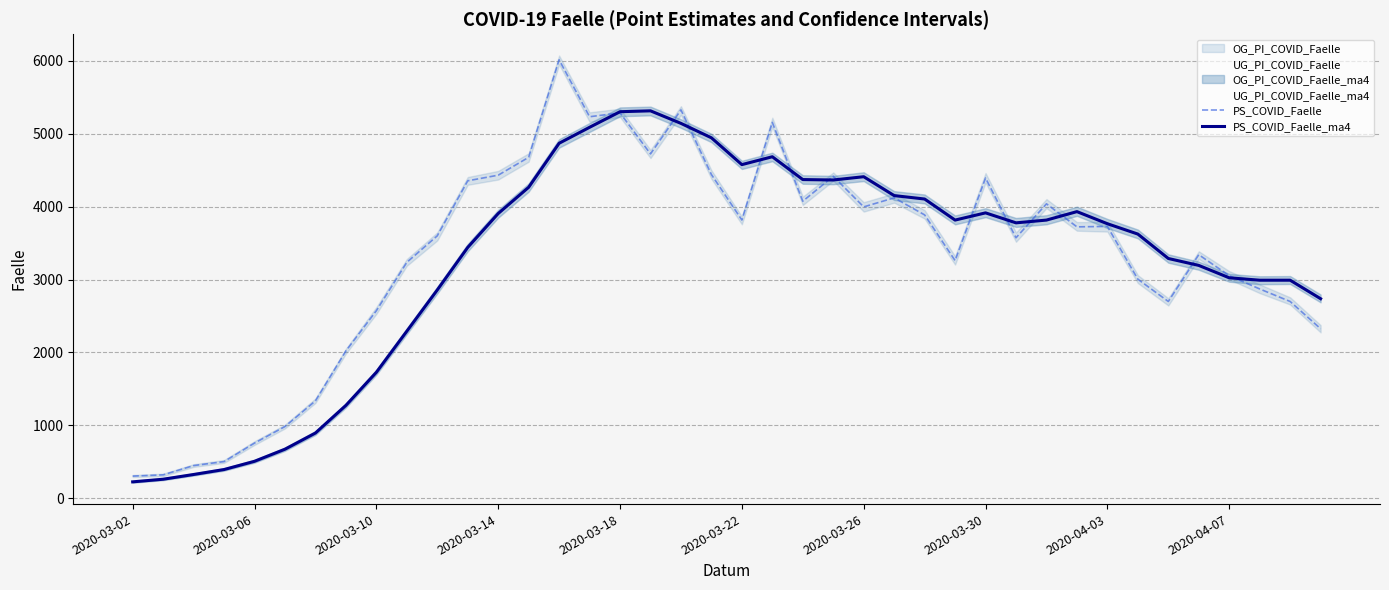

Where does the PS_COVID_Faelle_ma4 series first go above 3779?

2020-03-14